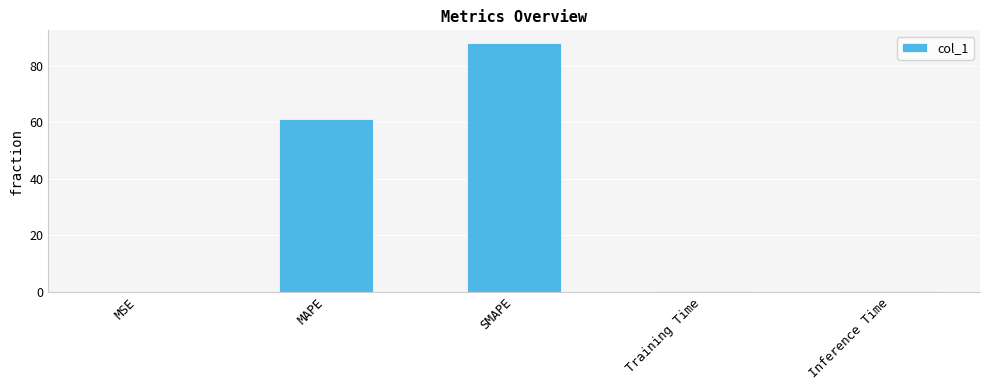

At which label is the value closest to 44?

MAPE